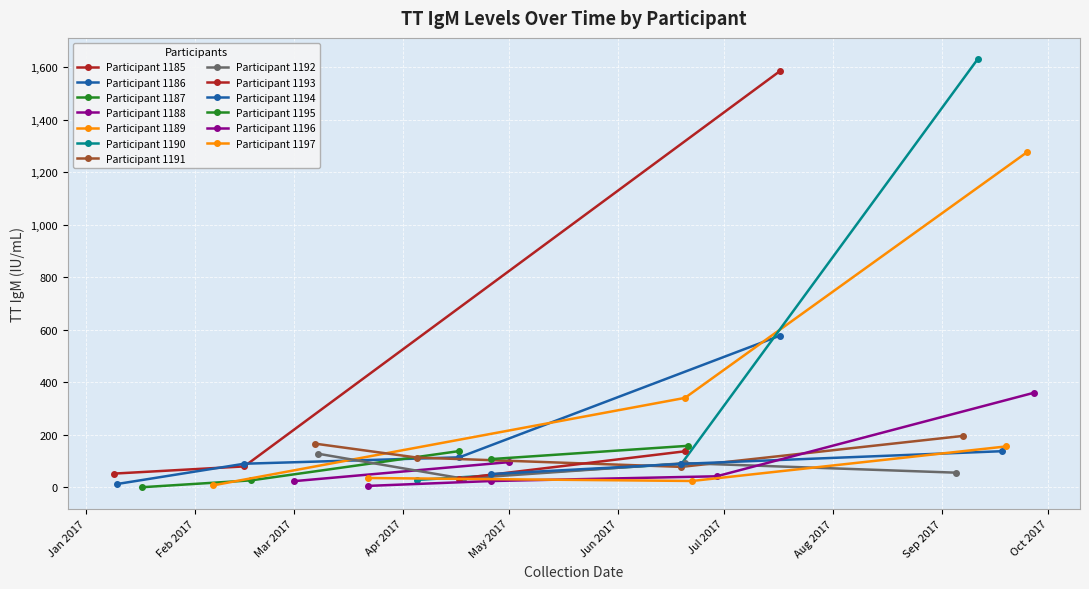

Where is the first local minimum?

2017-01-10